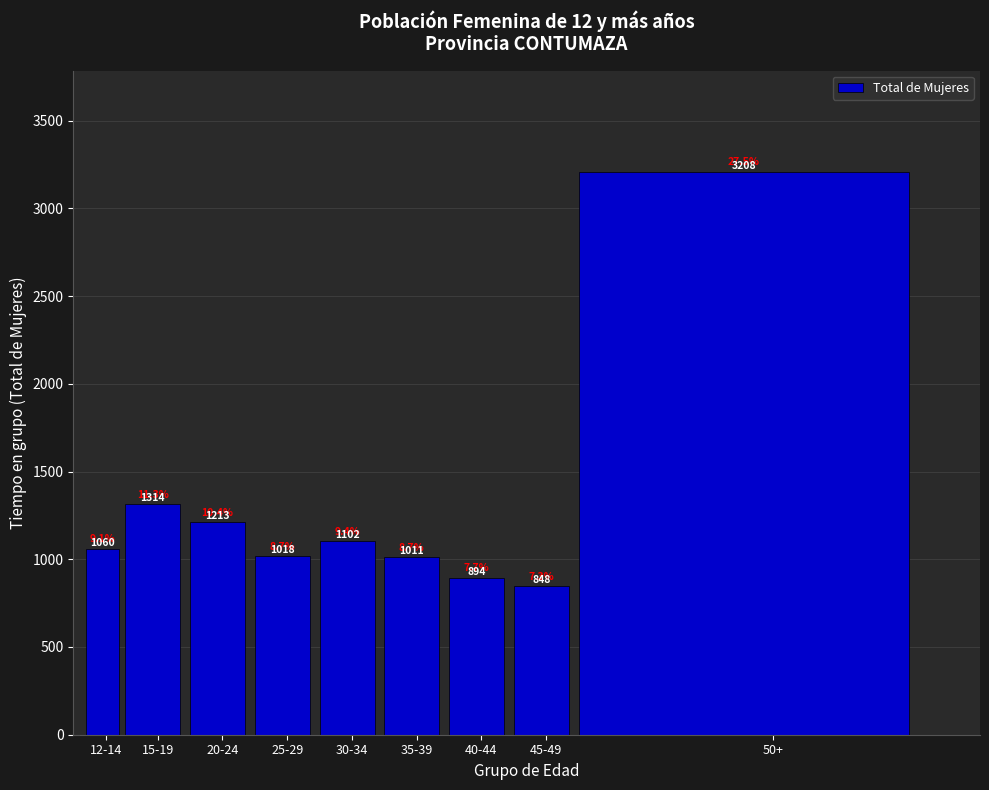

Reading right to left, transcribe all the data shown in this chart.

50+=3208	45-49=848	40-44=894	35-39=1011	30-34=1102	25-29=1018	20-24=1213	15-19=1314	12-14=1060